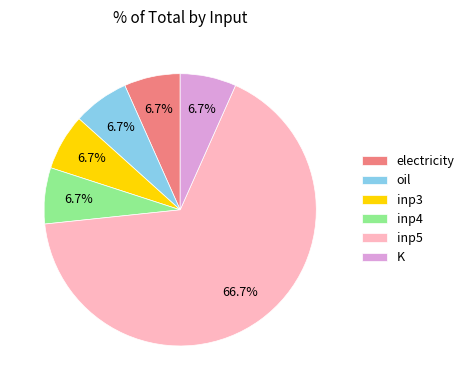

Which slice represents more than half of the pie?

inp5